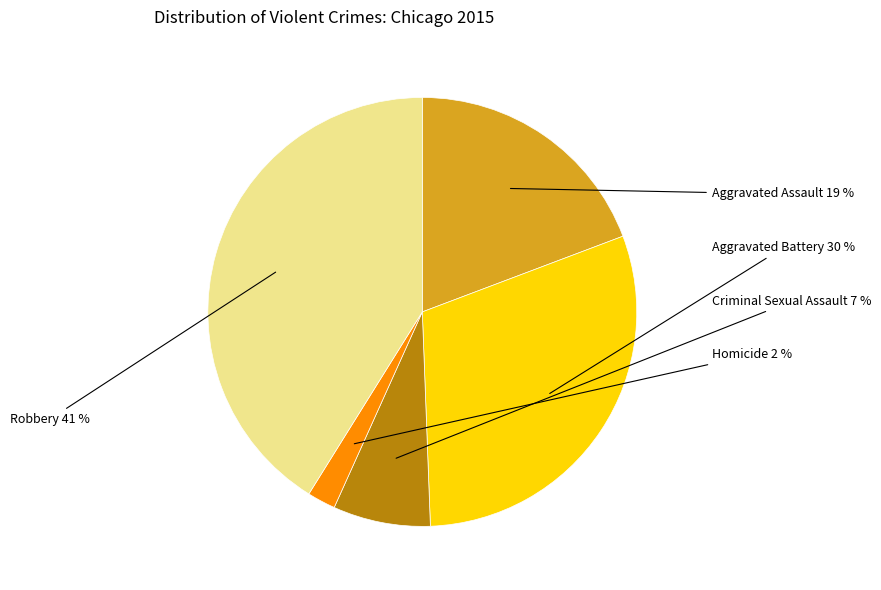

Does any single category account for the majority?

No